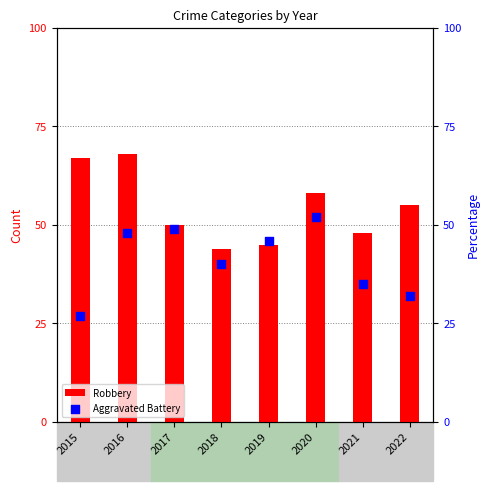

At how many categories does at least one series exceed 44?

7